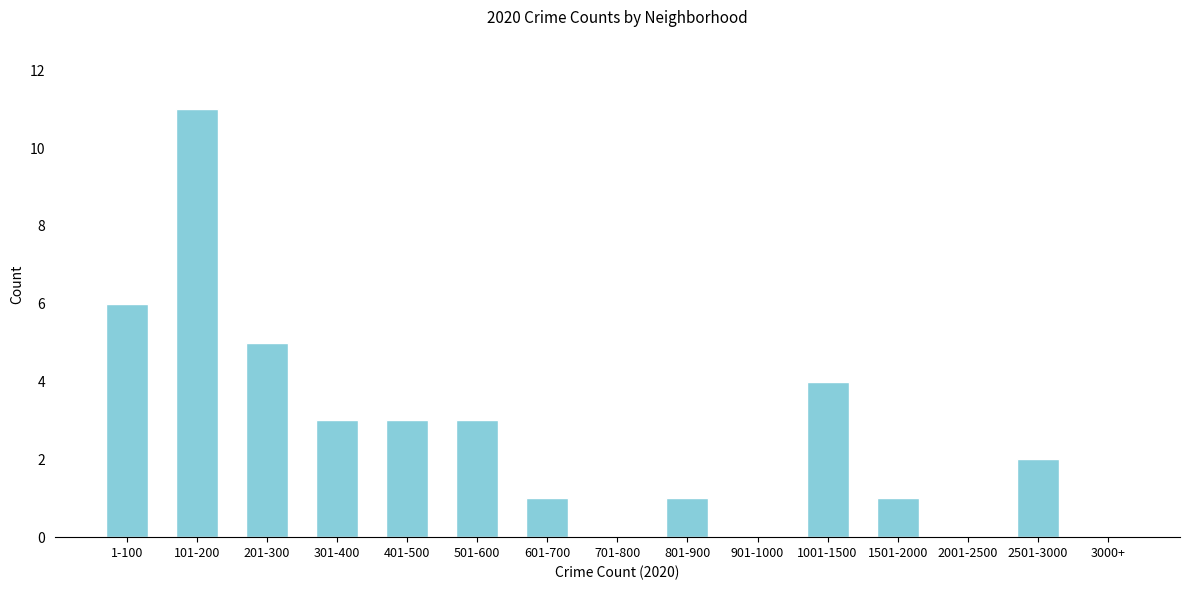

Reading left to right, transcribe all the data shown in this chart.

1-100=6	101-200=11	201-300=5	301-400=3	401-500=3	501-600=3	601-700=1	701-800=0	801-900=1	901-1000=0	1001-1500=4	1501-2000=1	2001-2500=0	2501-3000=2	3000+=0